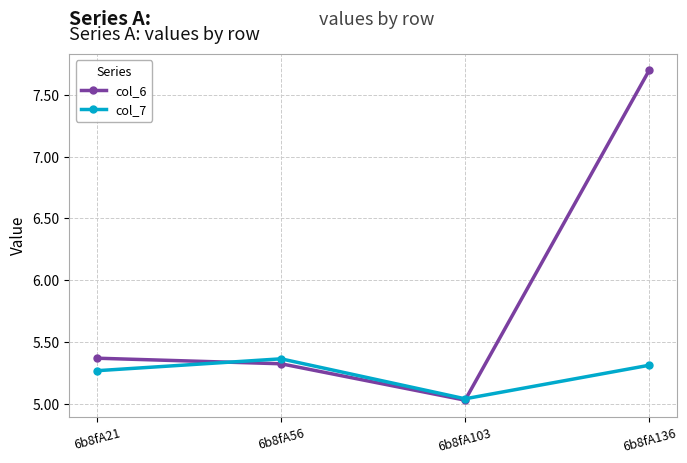

In col_7, how many points are lower than both neighbors (excluding endpoints)?

1